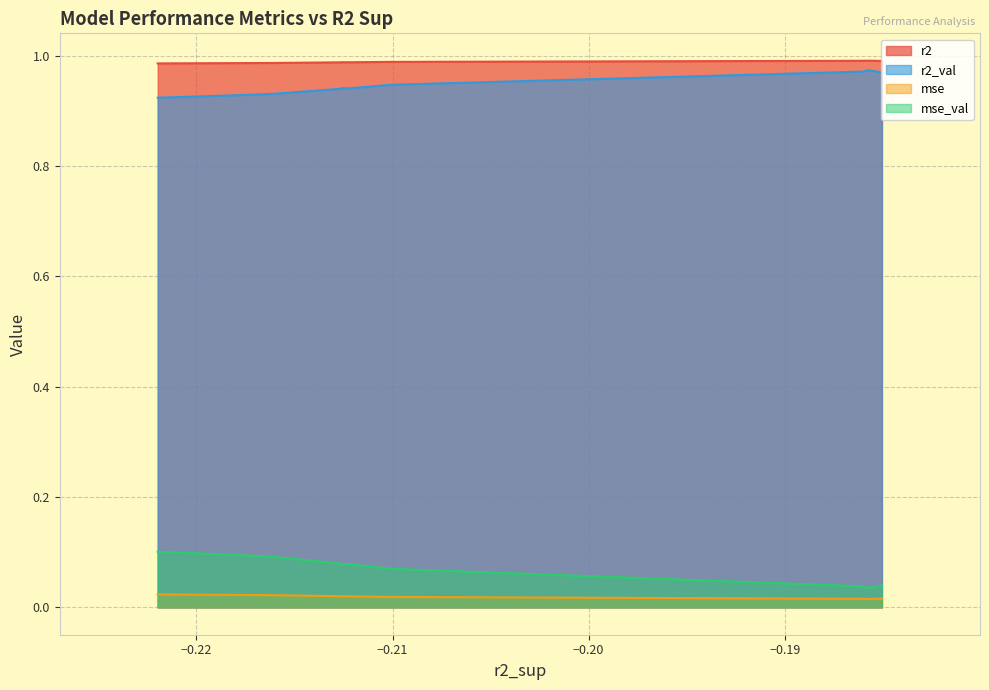

Which series changed the most between model_3_45_2 and model_3_45_7?

mse_val